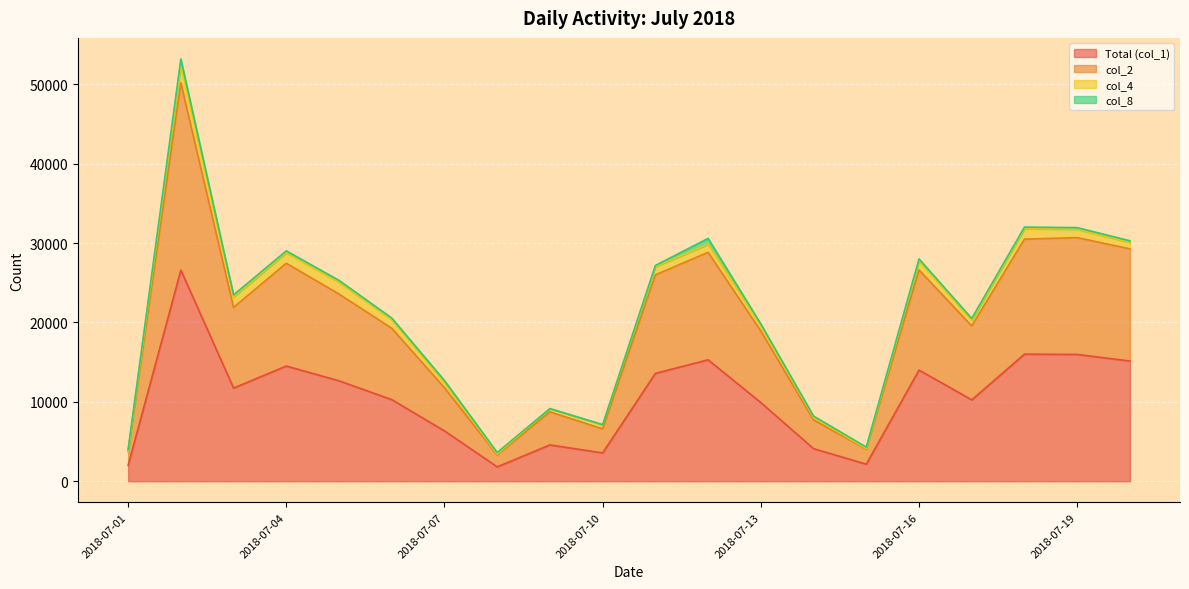

What is the sum of all Total (col_1) values?

210523